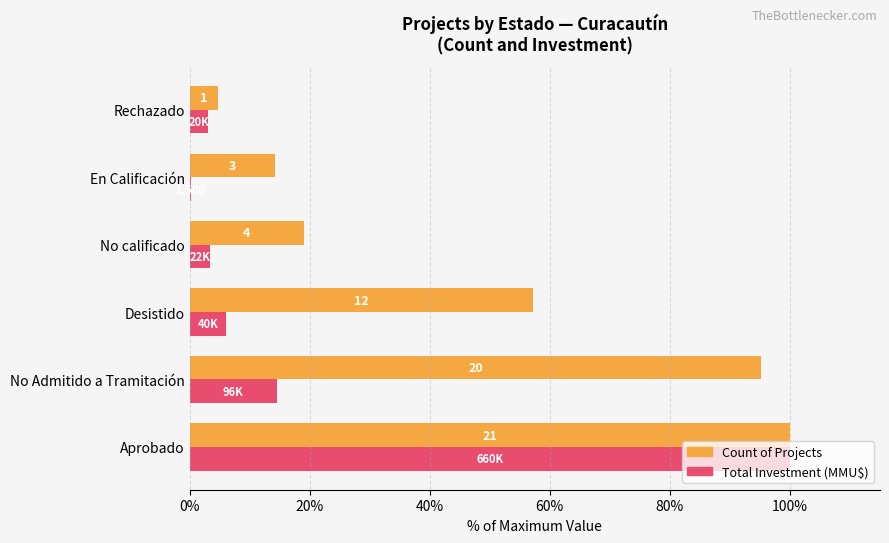

What are all the series names shown in the legend?

Count of Projects, Total Investment (MMU$)